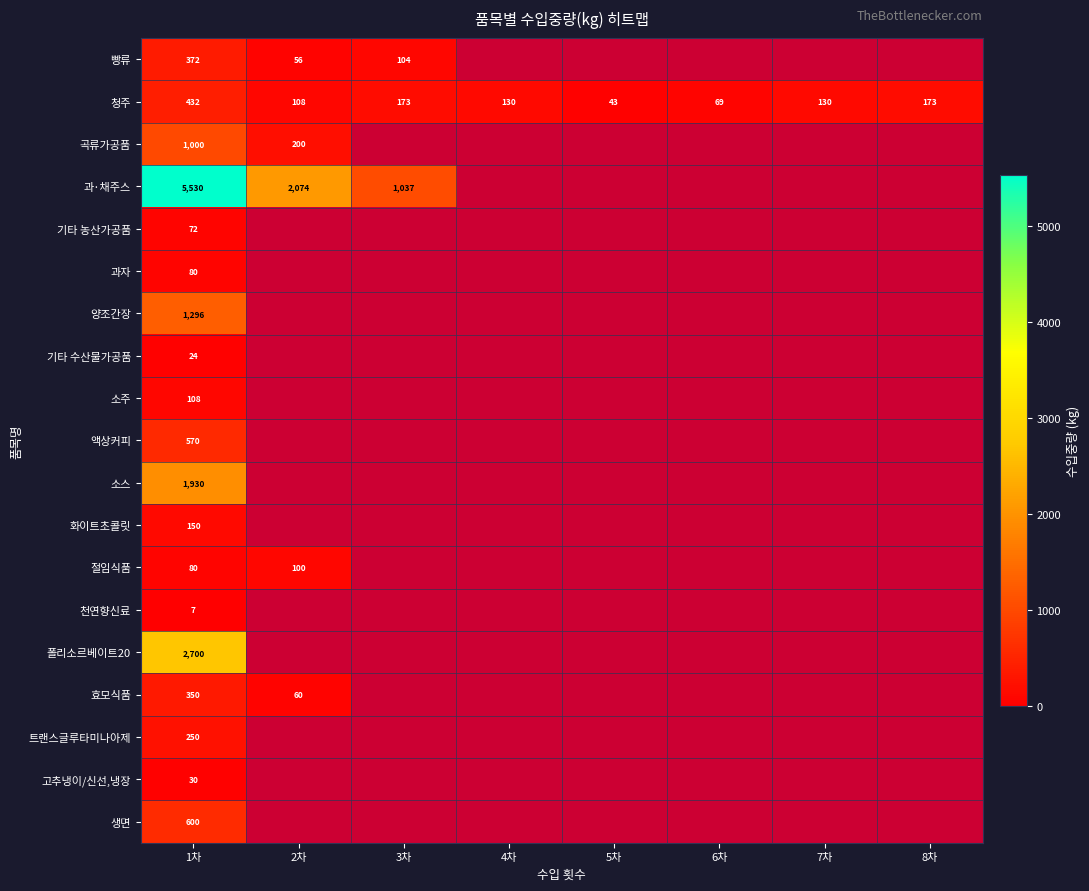

Where does the 청주 series first go above 130?

1차